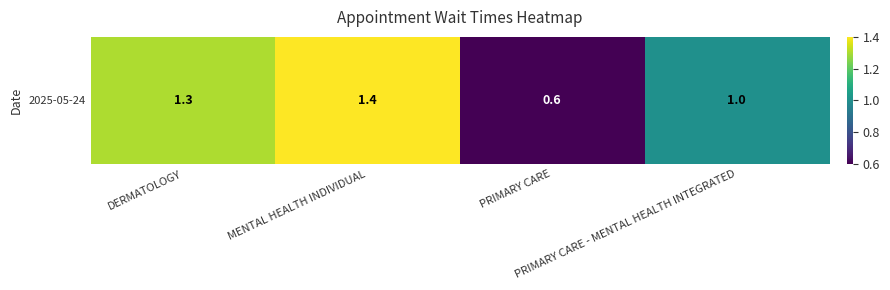

At which label does the data first exceed 1?

DERMATOLOGY